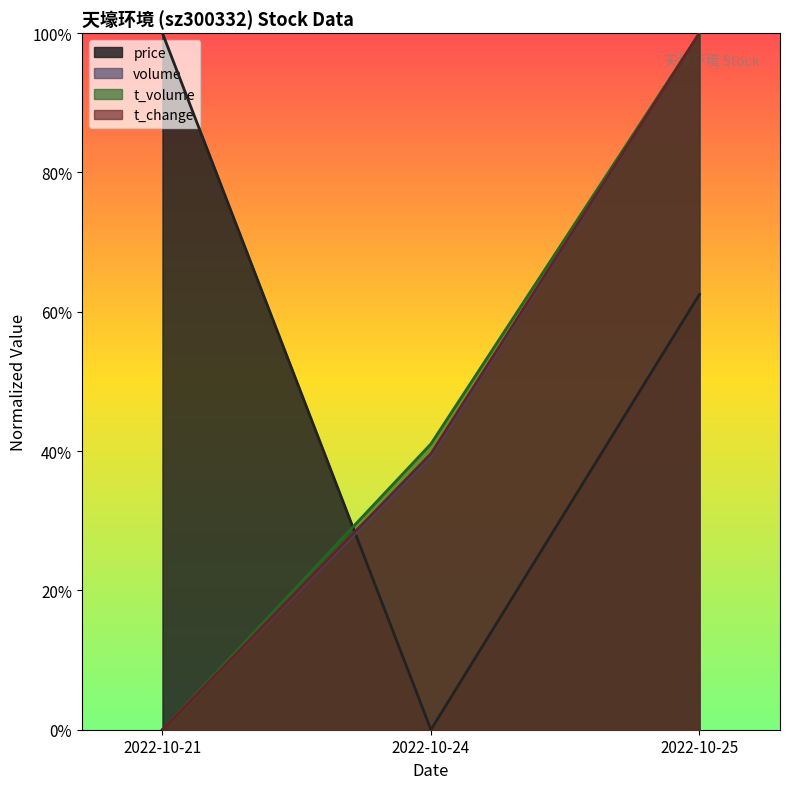

Count the number of categories in the chart.

3